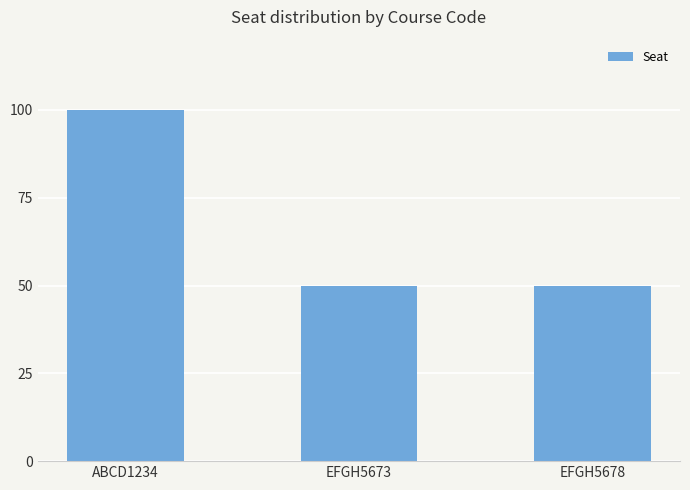

What is the value of the 3rd bar from the left?

50